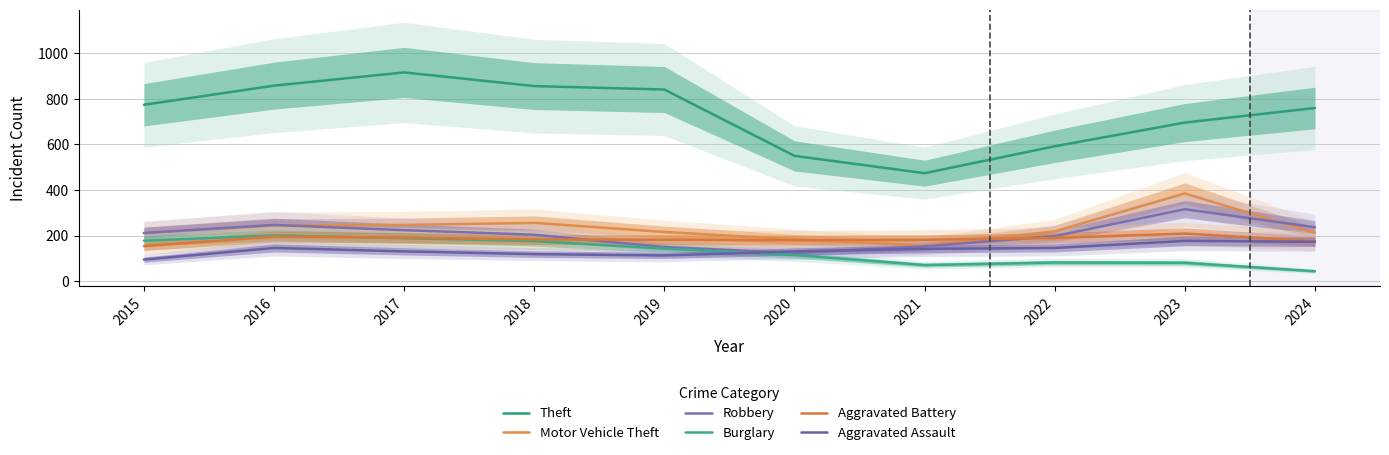

What is the sum of all Burglary values?

1280